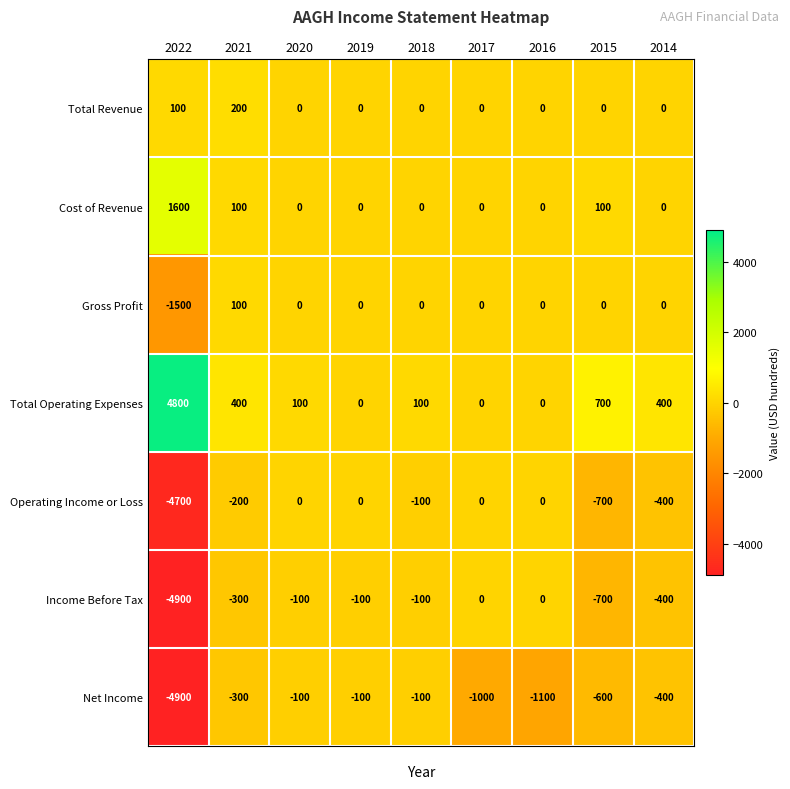

How many series are shown in this chart?

7